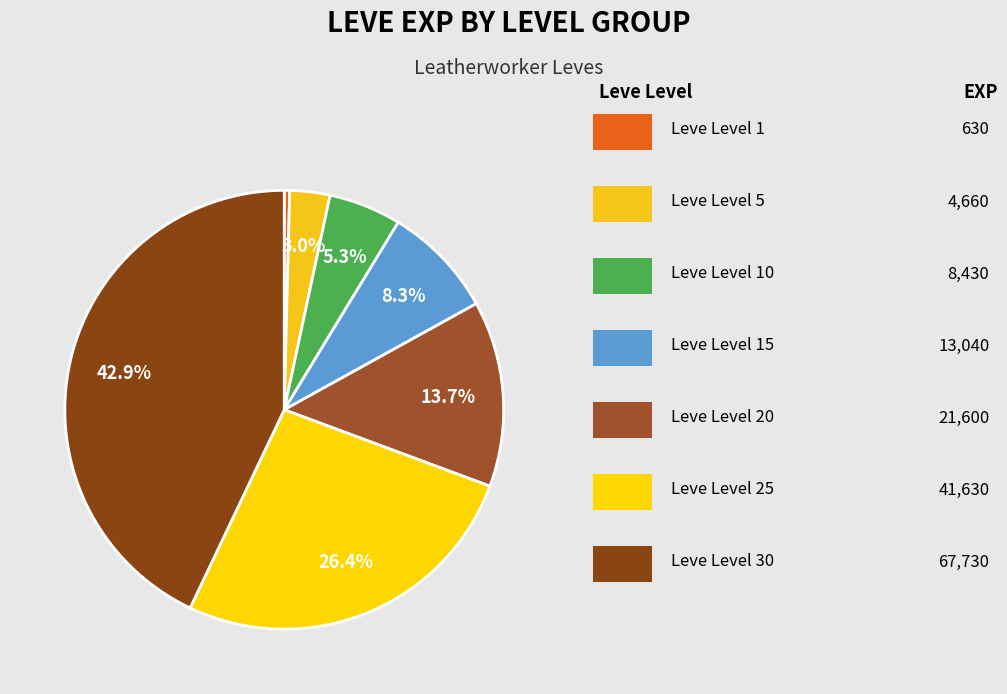

How many segments does this pie chart have?

7